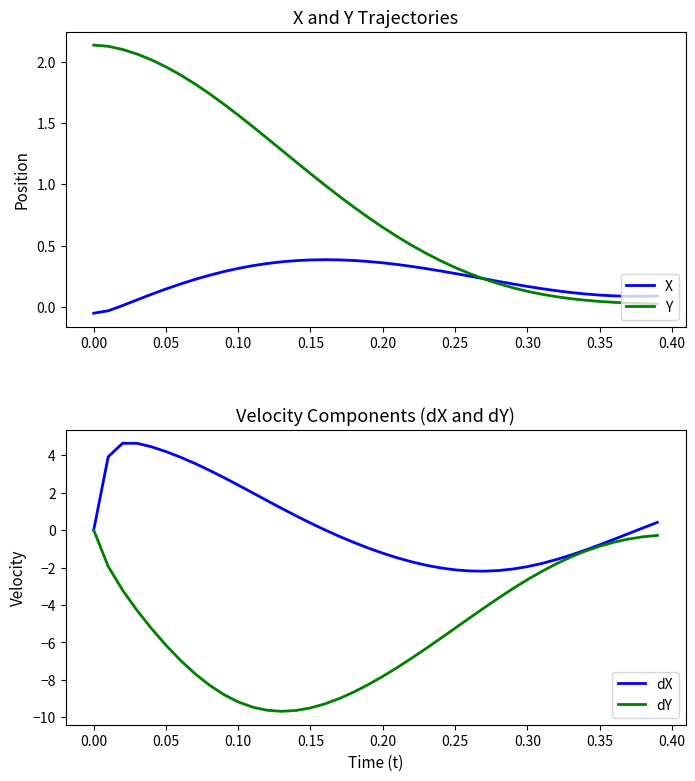

Is it true that X equals 0.1 at 0.10?

False